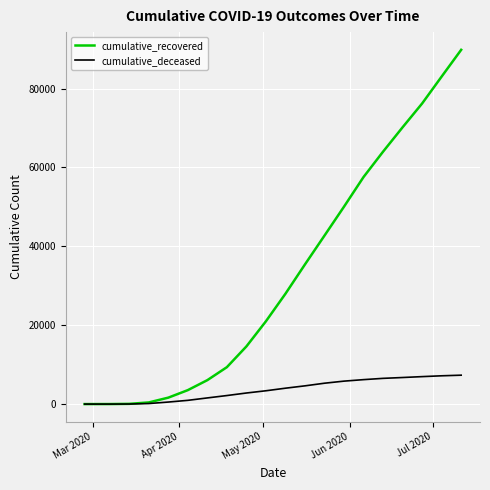

Which series has the widest spread of values?

cumulative_recovered